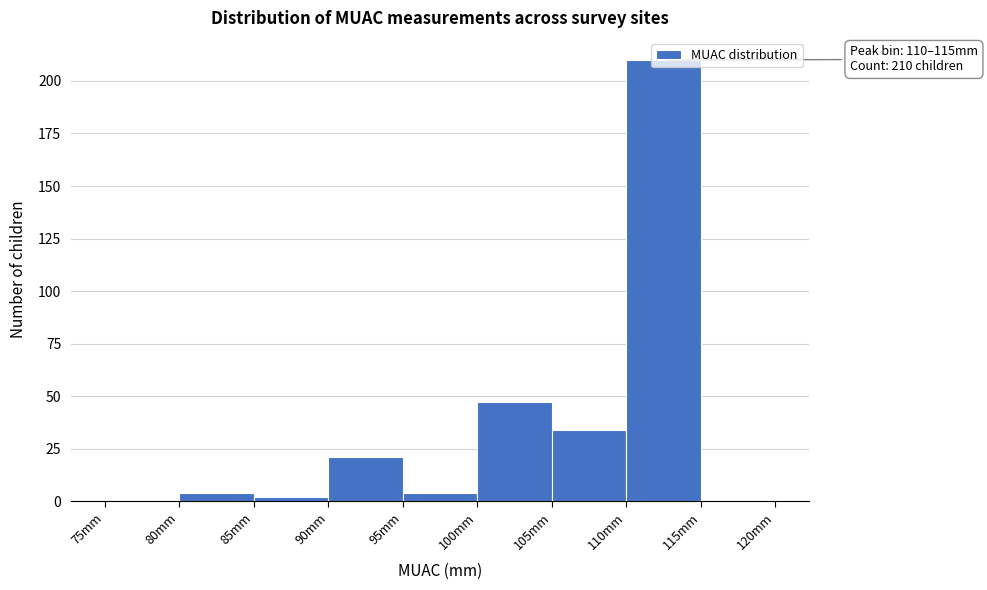

Which range on the x-axis has the tallest bar?

110 to 115